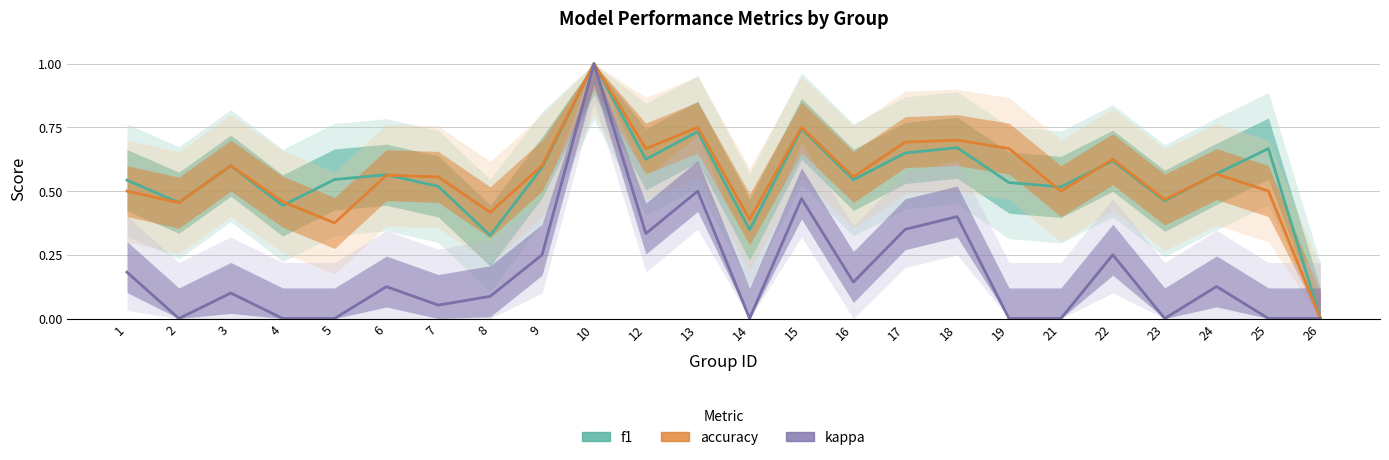

What is the approximate value of accuracy at 2?

0.5